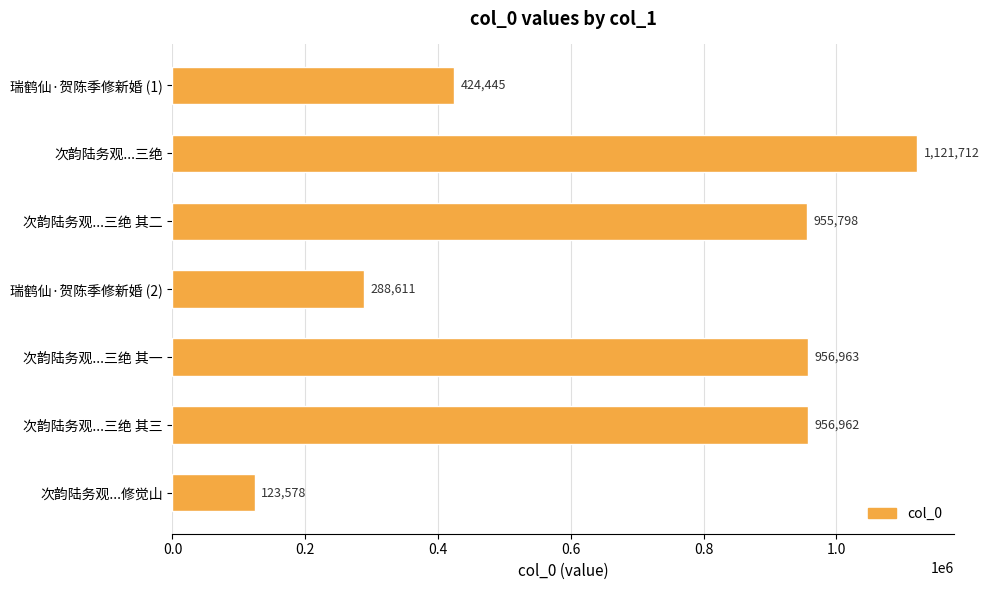

What is the label of the 6th bar from the top?

次韵陆务观...三绝 其三